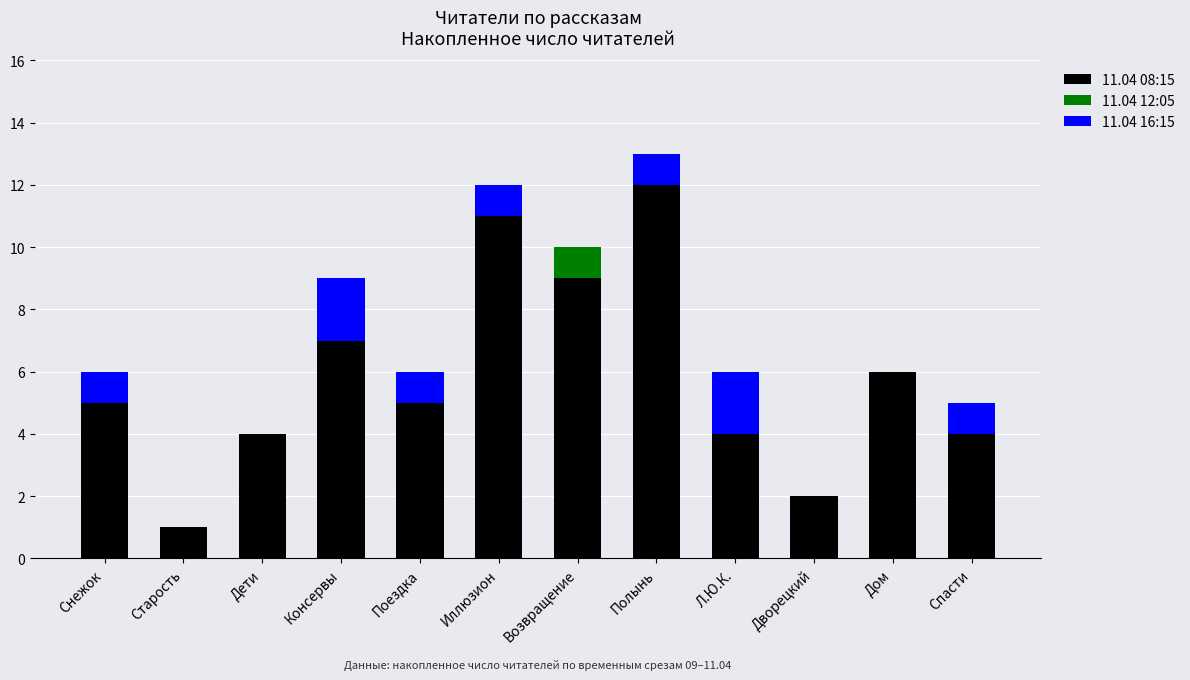

At which category is the sum across all series the highest?

Полынь